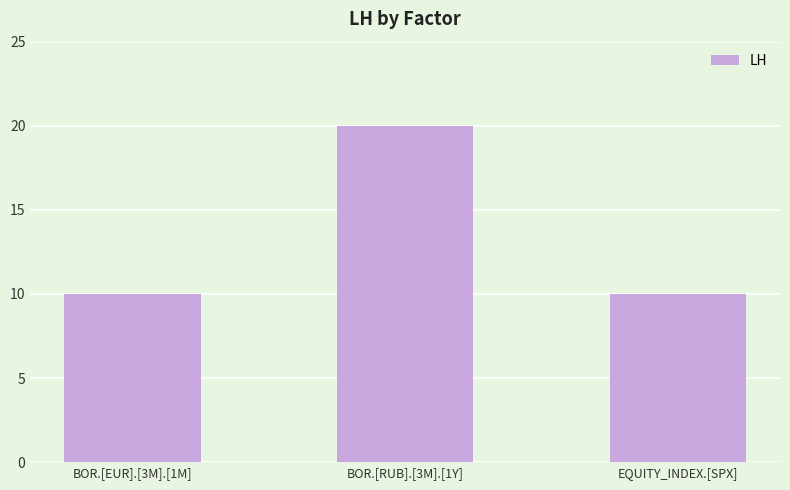

What is the minimum value shown in the chart?

10